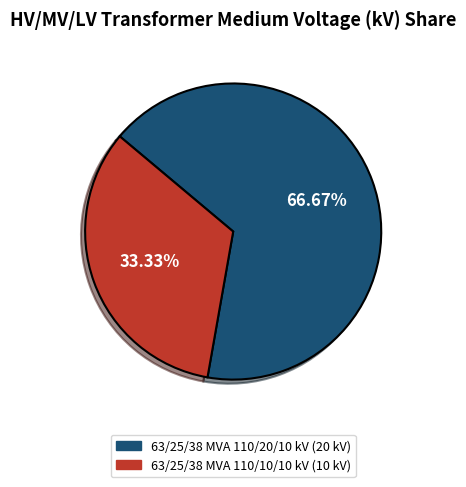

Approximately how many times larger is the value at 63/25/38 MVA 110/10/10 kV compared to 63/25/38 MVA 110/20/10 kV?

0.5